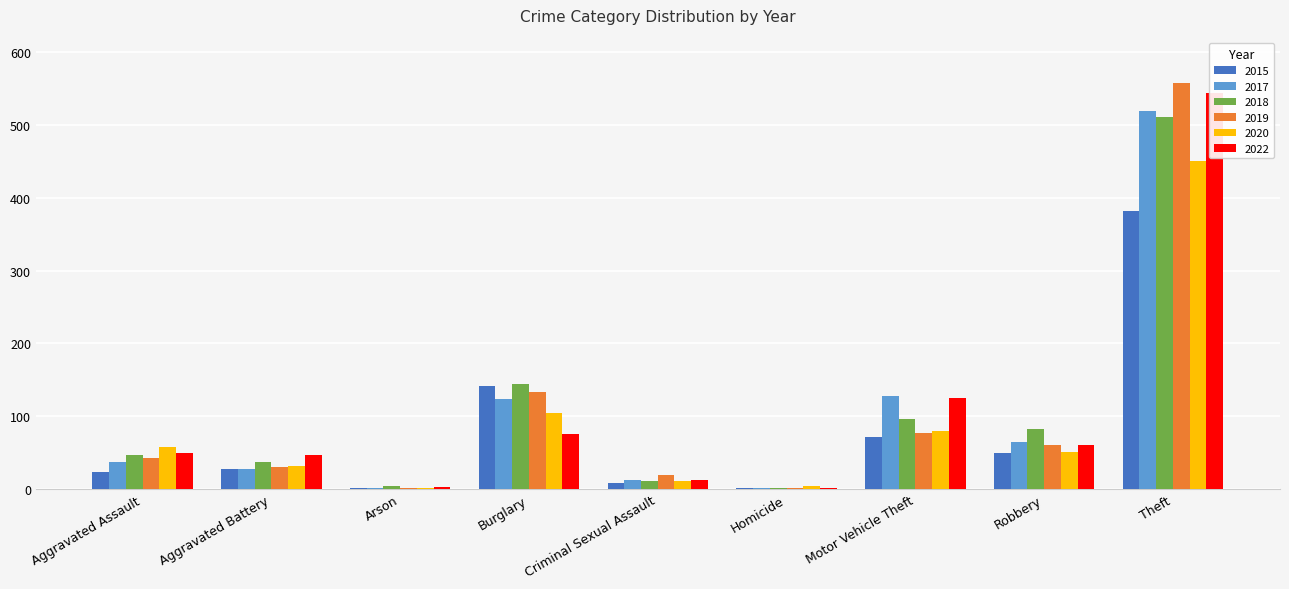

Is it true that 2018 equals 11 at Criminal Sexual Assault?

True